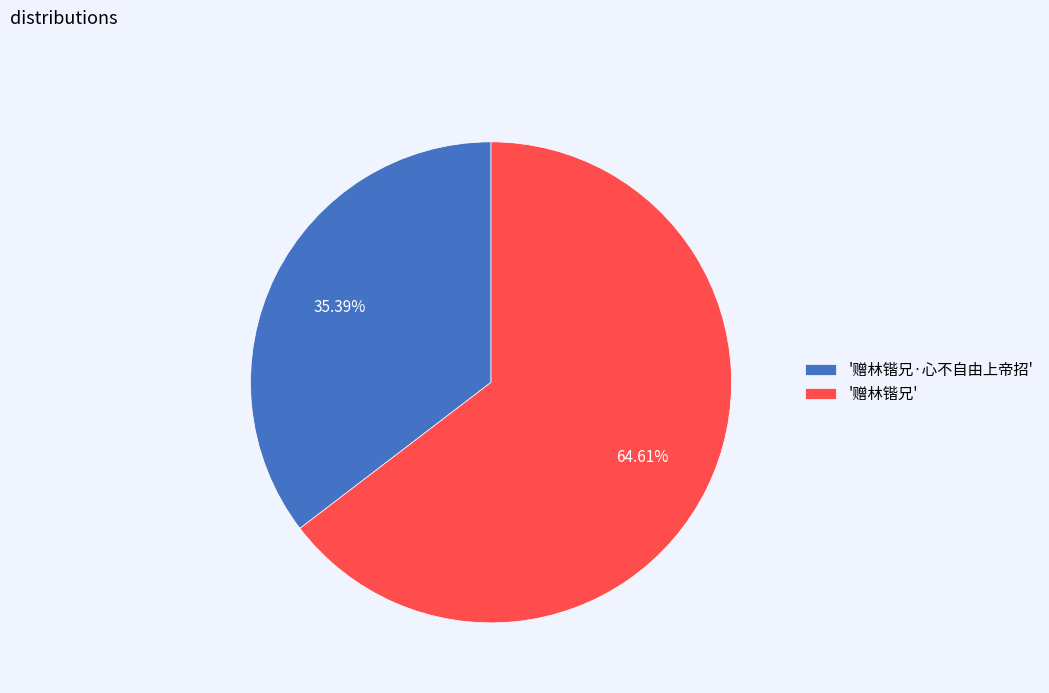

Which category has the biggest portion of the pie?

'赠林锴兄'